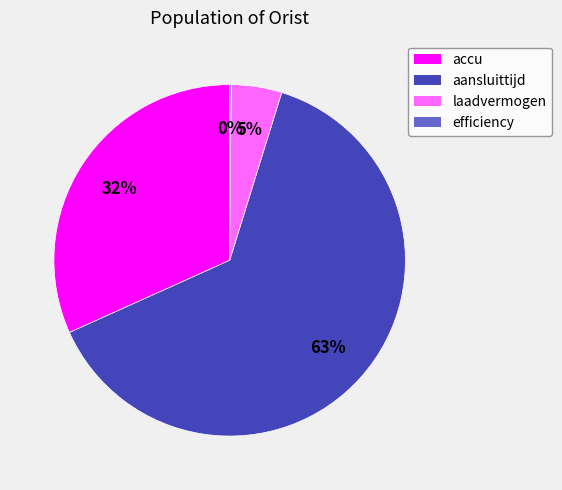

To the nearest percent, what is the average slice percentage?

25%